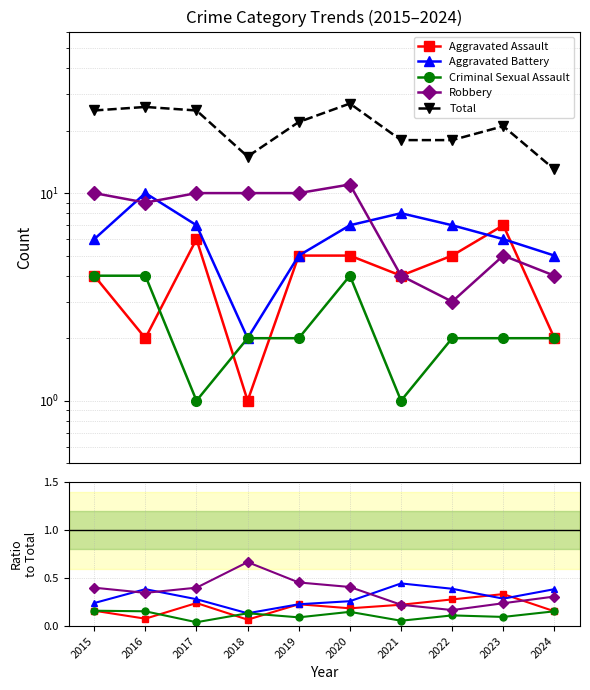

What is the value of the Aggravated Assault point at the 9th from the left?

0.3